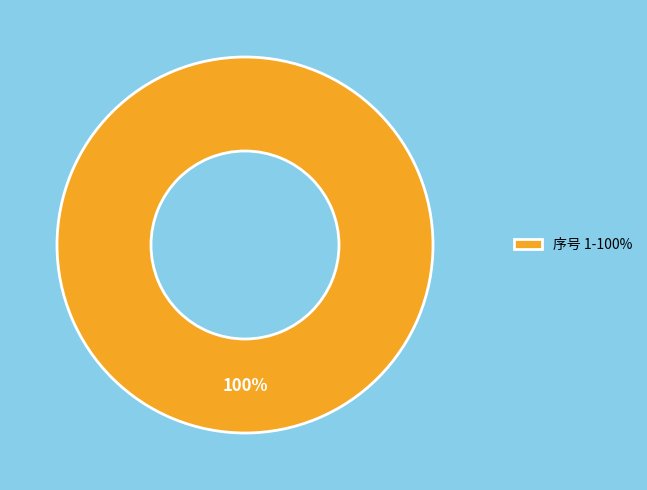

True or false: 序号 1-100% accounts for 100% of the total.

True